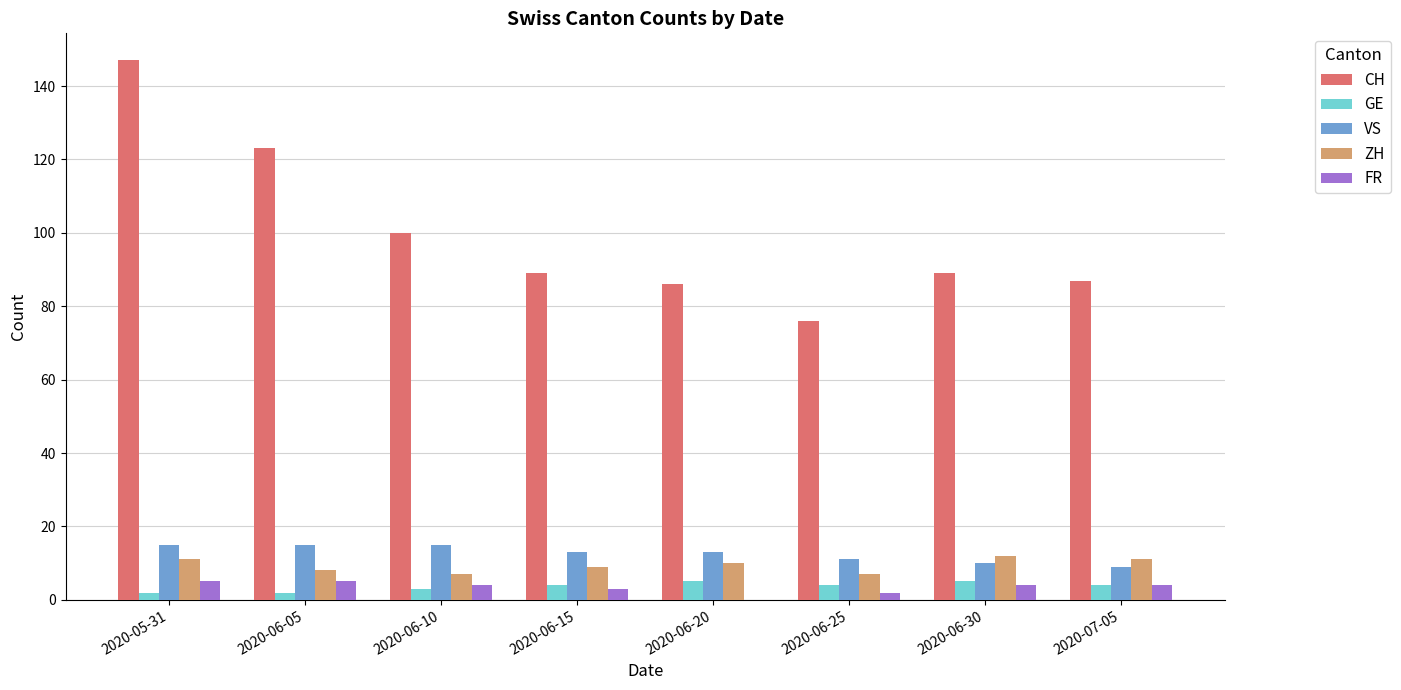

What is the sum of all GE values?

29